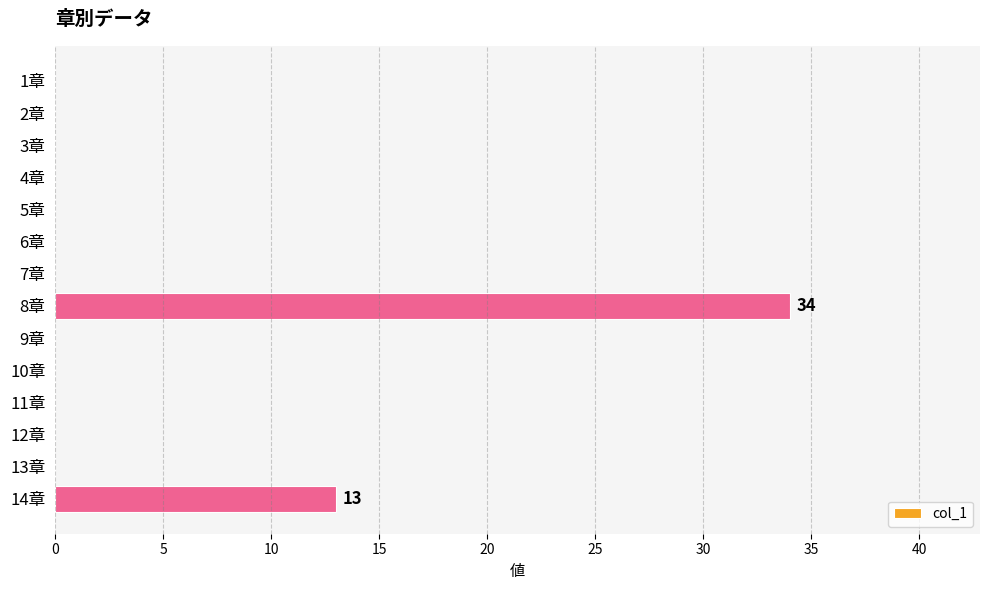

What is the sum of all values?

47